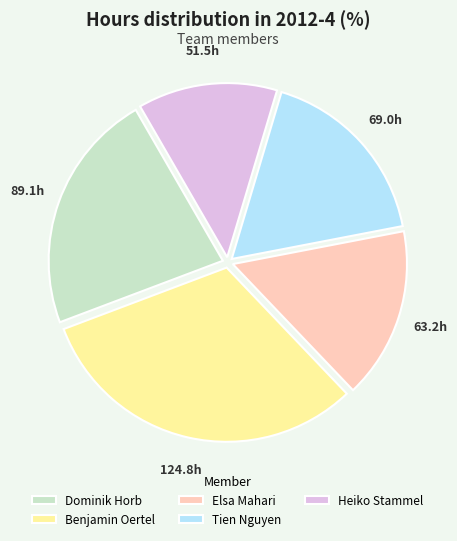

Approximately how many times larger is the value at Tien Nguyen compared to Benjamin Oertel?

0.6